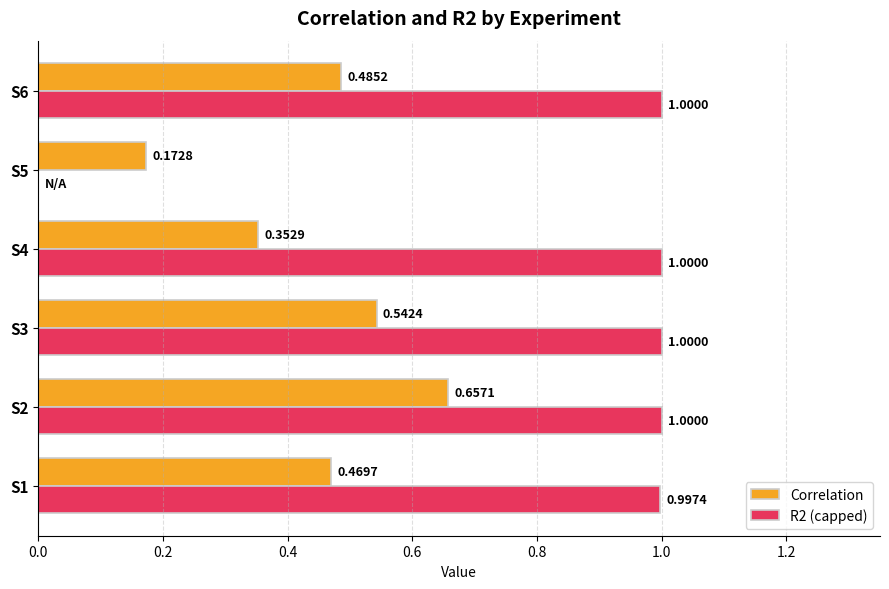

How many series are shown in this chart?

2